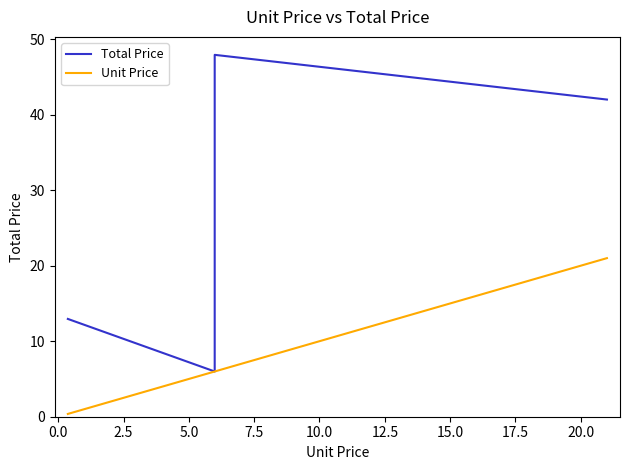

How many lines are shown in the chart?

2